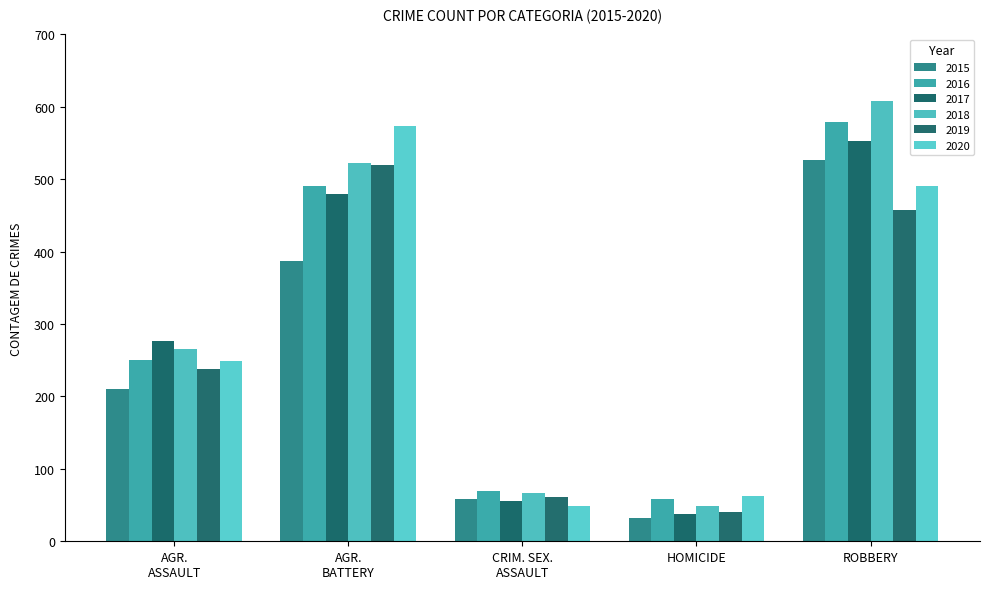

How many data points in 2015 are less than 210?

2